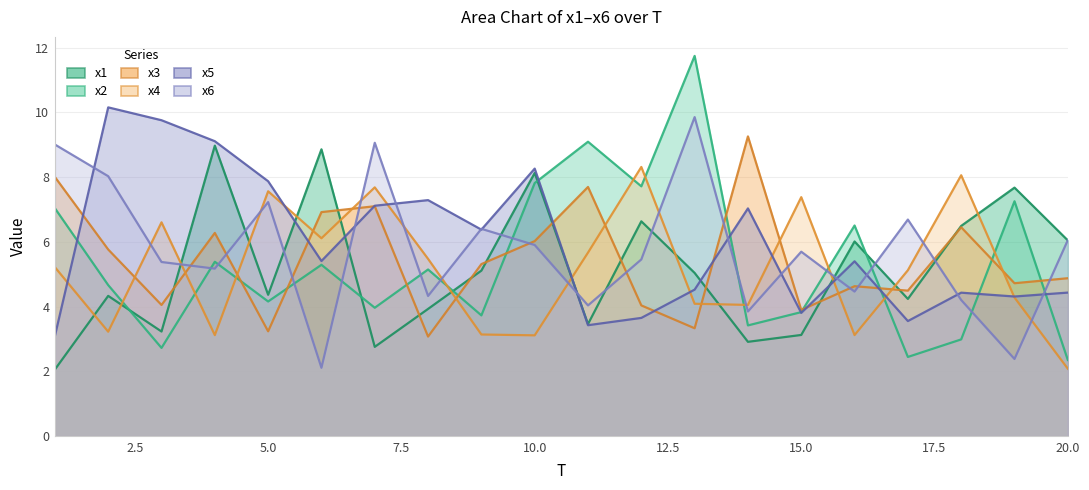

At which label is x1 closest to 5?

13